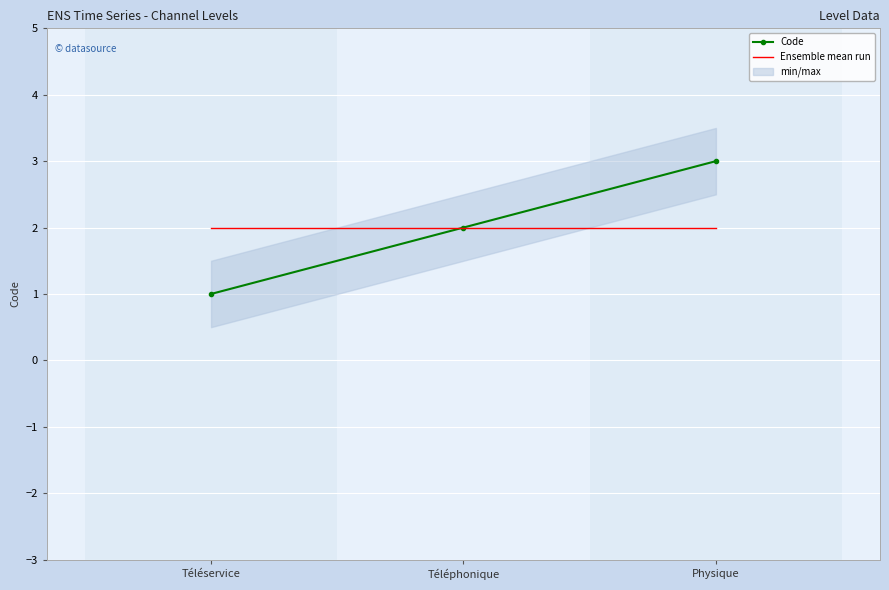

Rank the series at Physique from lowest to highest value.

Ensemble mean run, Code